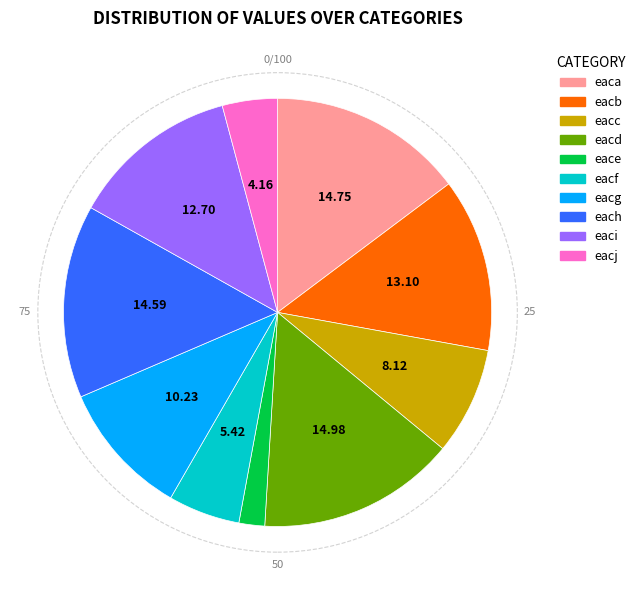

Does any single category account for the majority?

No